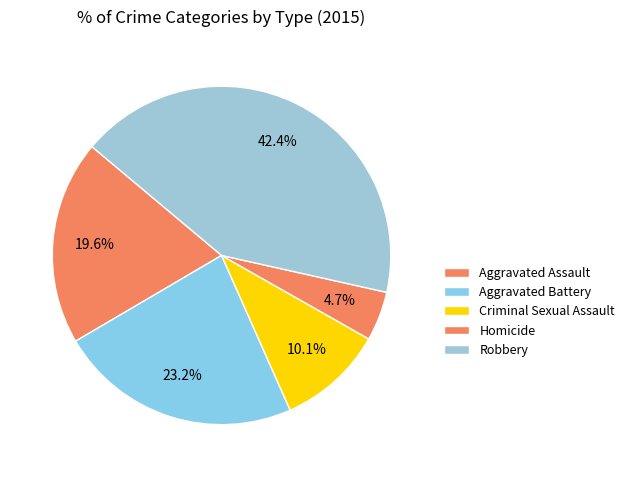

Rank the categories by value from highest to lowest.

Robbery, Aggravated Battery, Aggravated Assault, Criminal Sexual Assault, Homicide